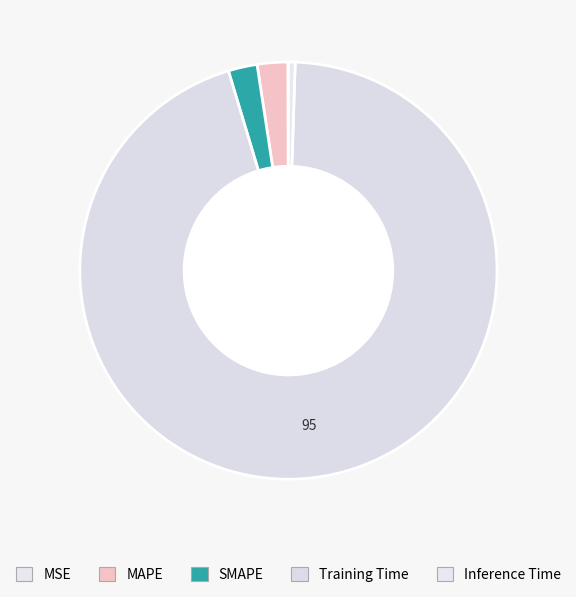

Is there a majority slice in this chart?

Yes